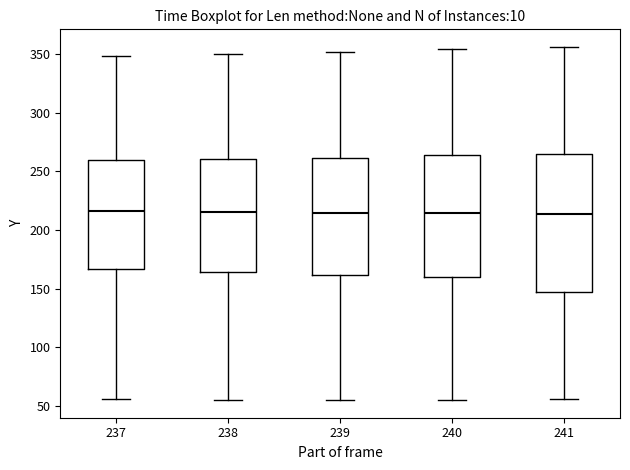

Which box is the tallest, from its lower edge to its upper edge?

241